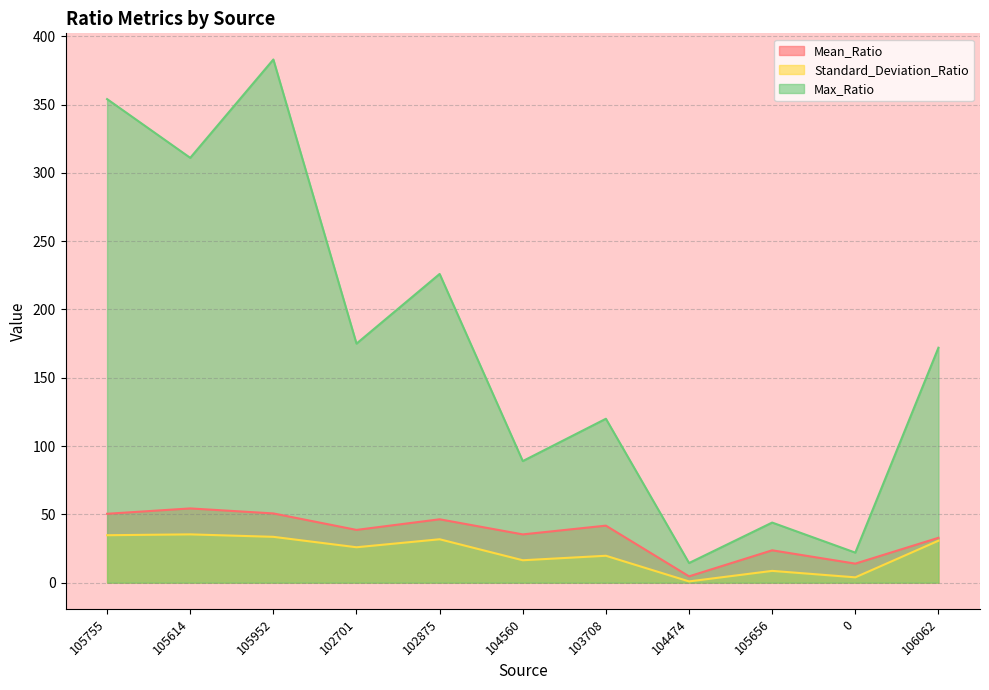

Between 102875 and 0, which series saw the biggest shift?

Max_Ratio